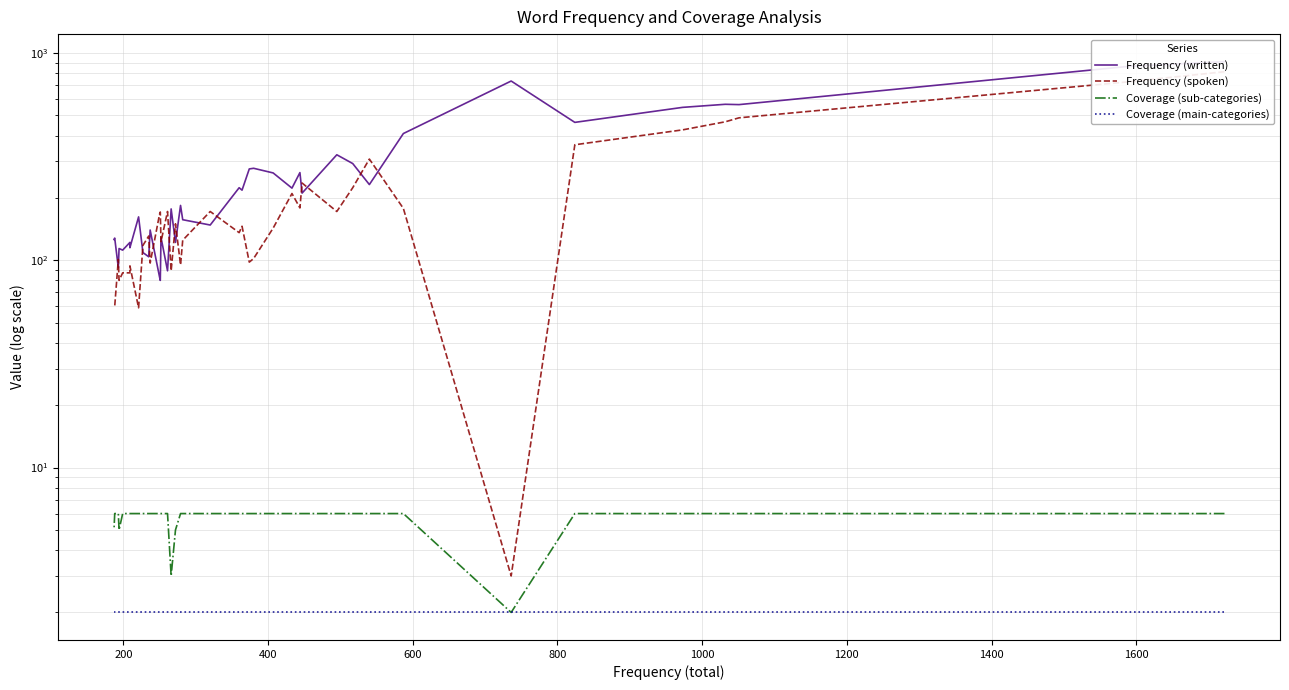

Which series has the largest total across all categories?

Frequency (written)